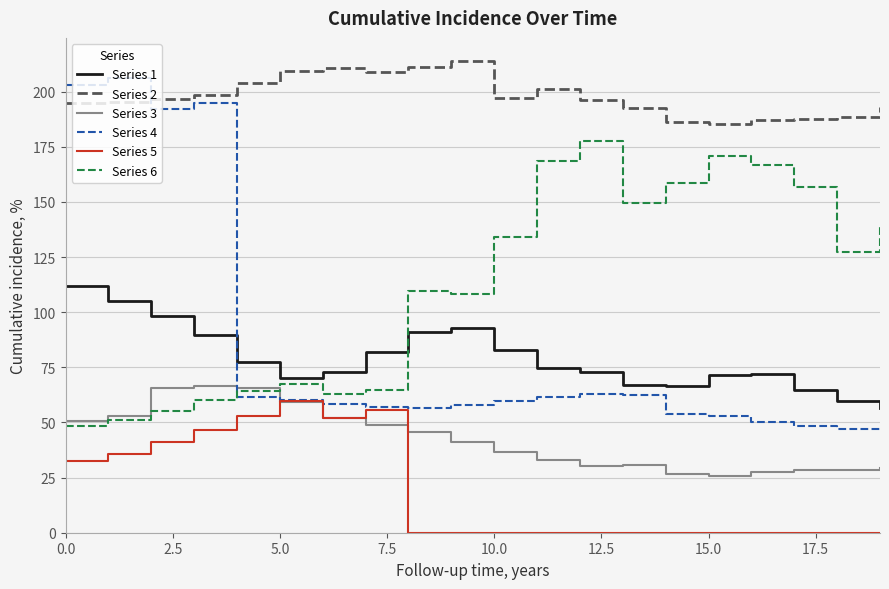

Which series has the largest range (max minus min)?

Series 4